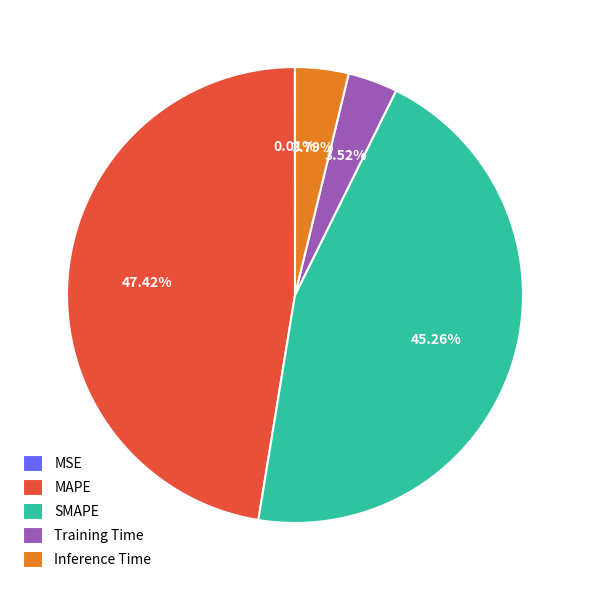

Does SMAPE account for over 50% of the chart?

No